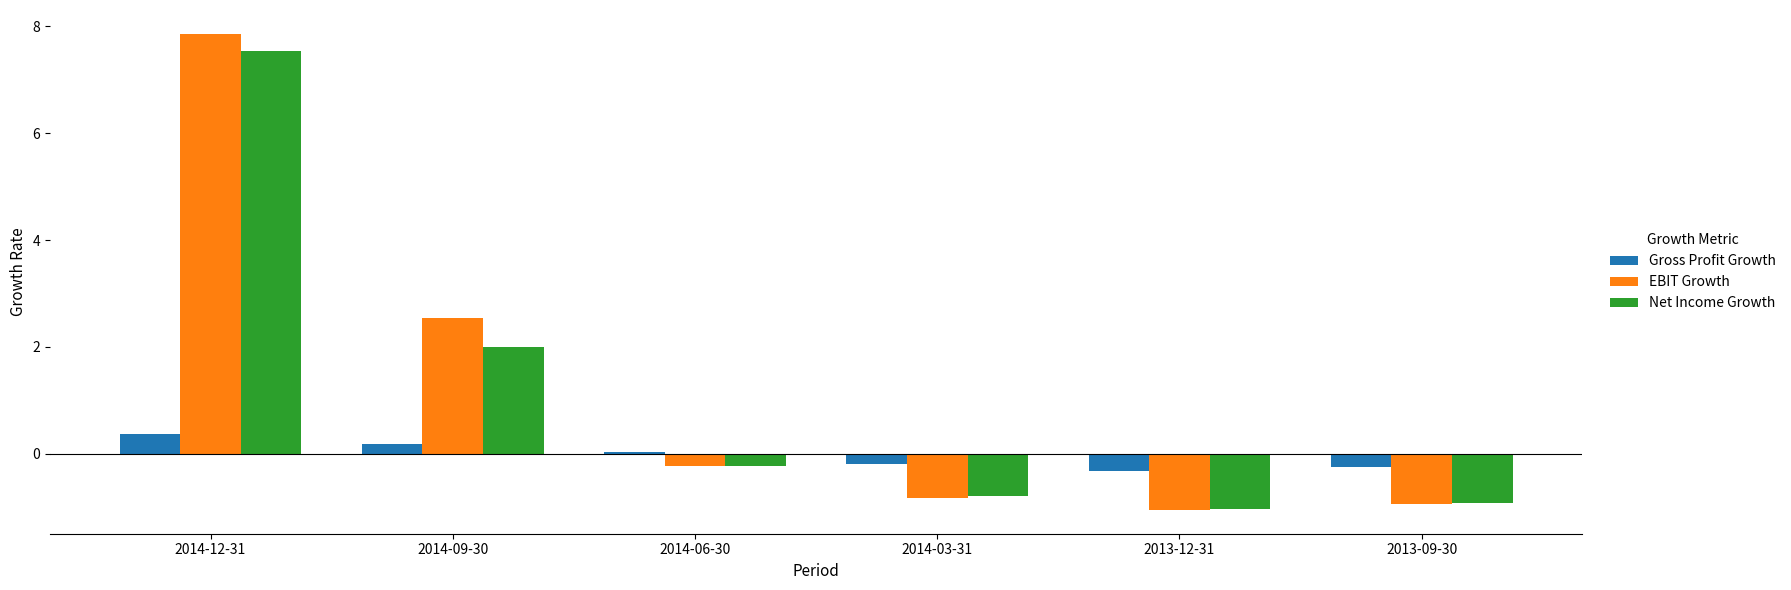

How many bars are there in each group?

3